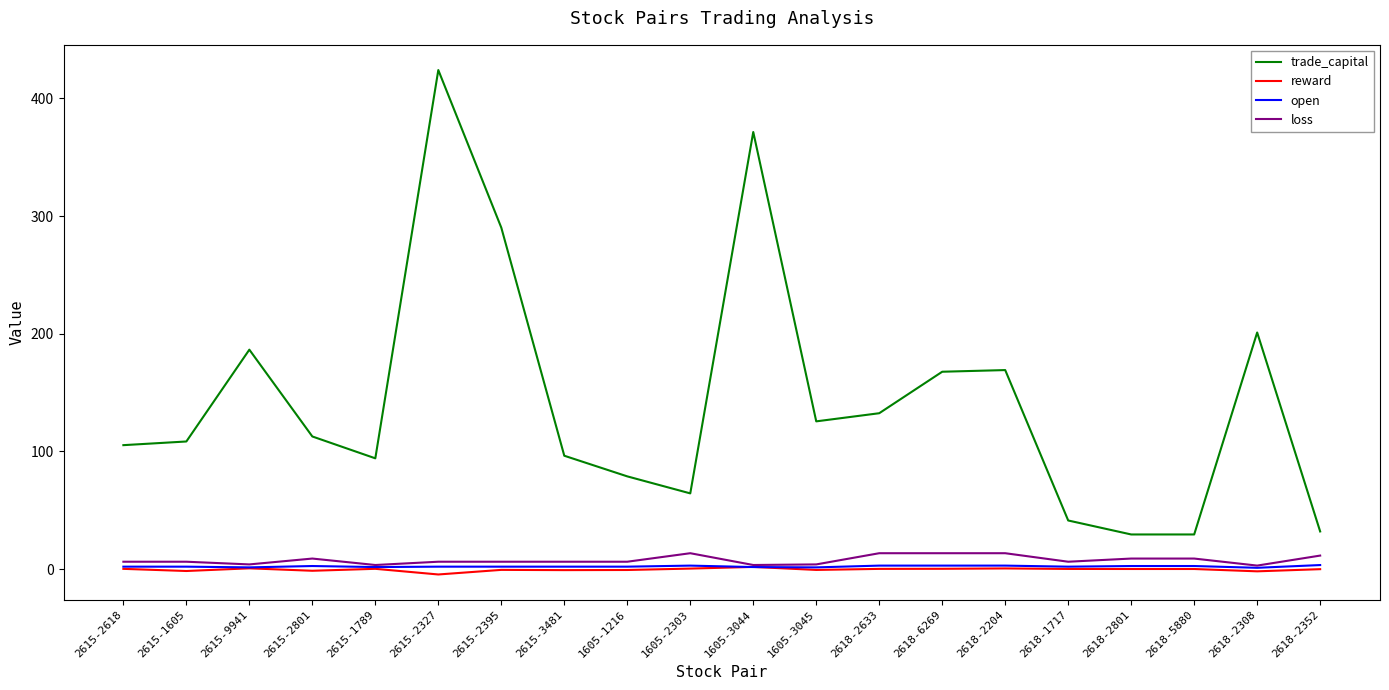

The open series shows 2.1 at 1605-1216. True or false?

True